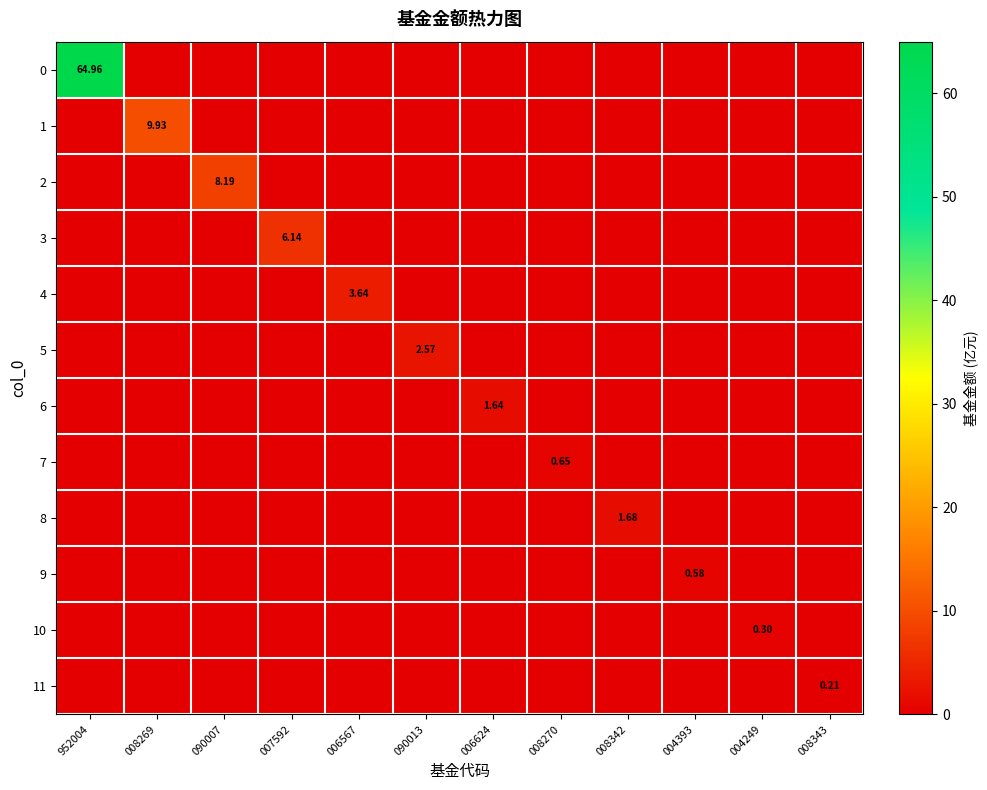

Rank the series at 008269 from lowest to highest value.

0, 2, 3, 4, 5, 6, 7, 8, 9, 10, 11, 1